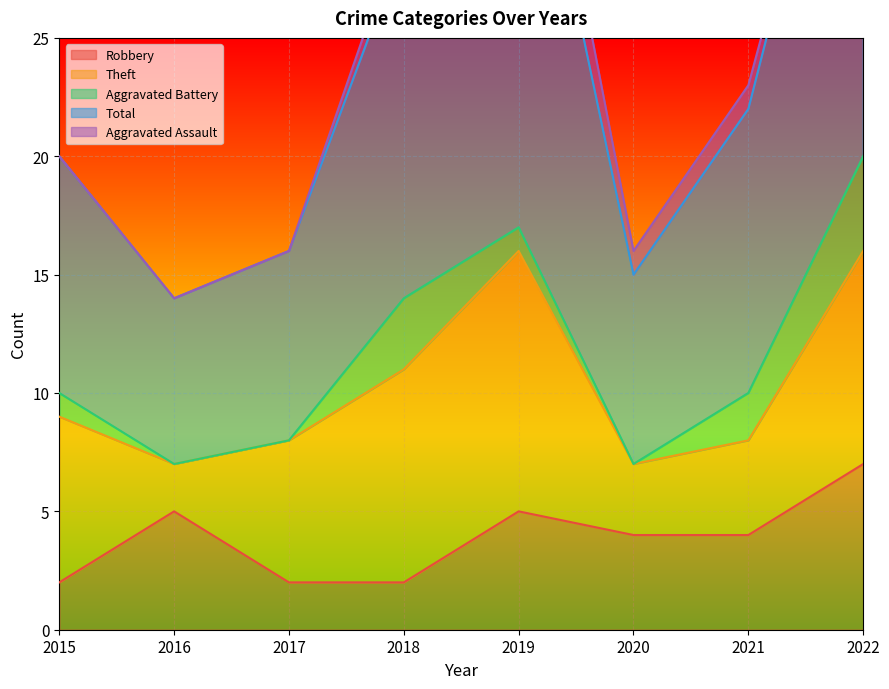

How many values in the Robbery series exceed 4?

3